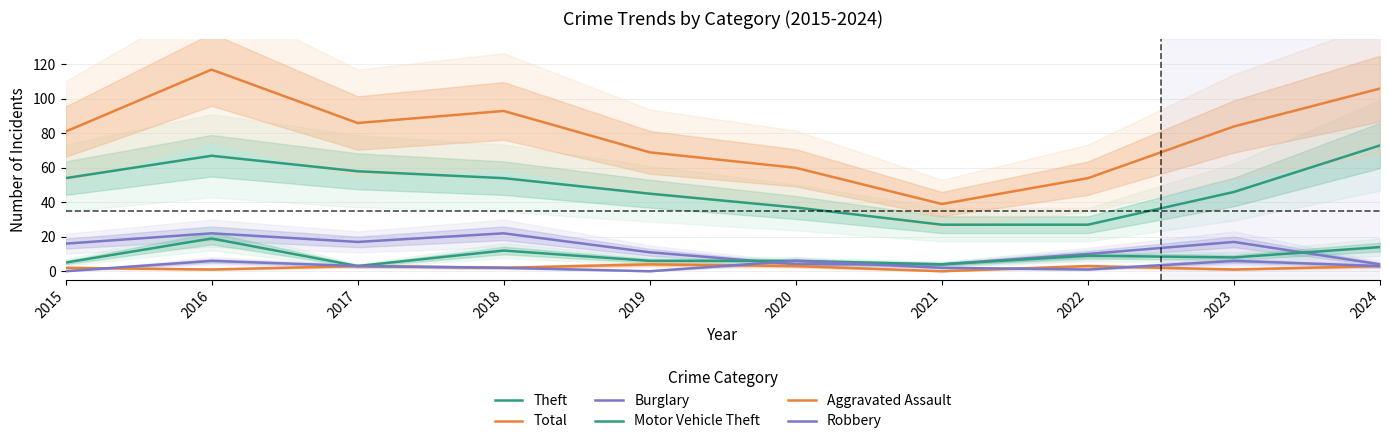

What is the average value of the Aggravated Assault series?

2